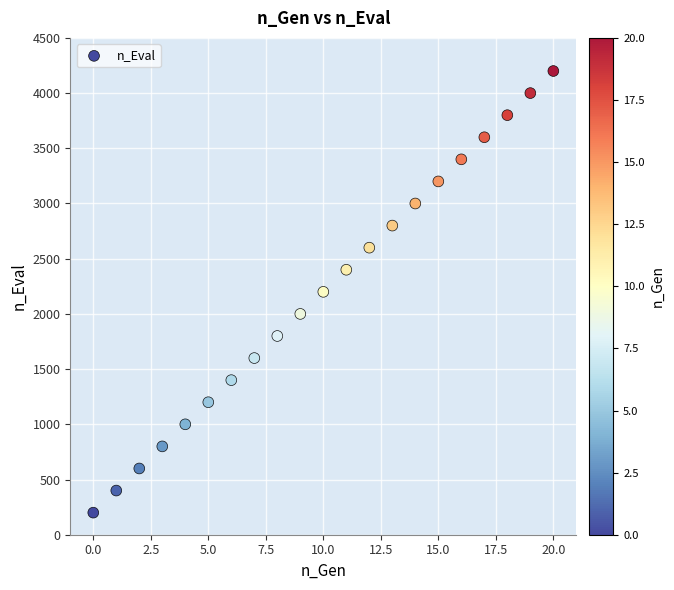

What is the range of Y values (max minus min)?

4000